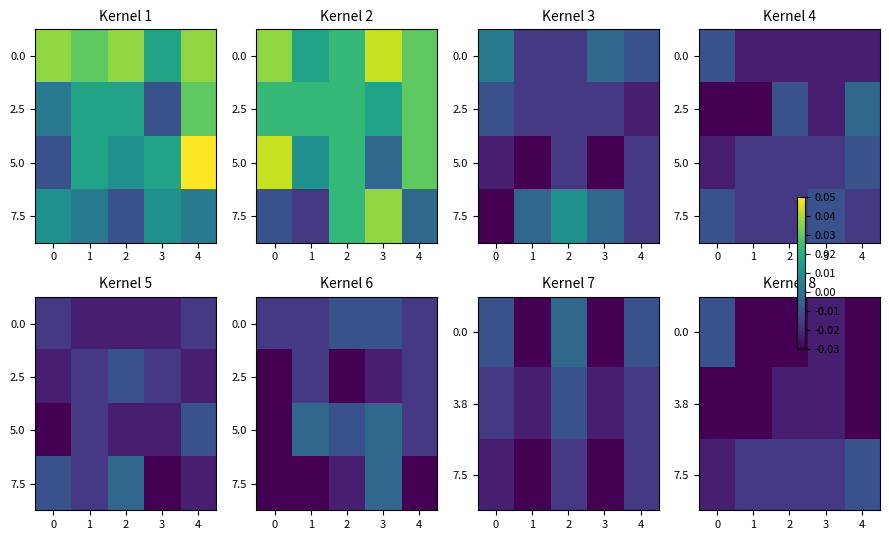

Is the value of row_2 at 2 greater than the value of row_0 at 1?

Yes